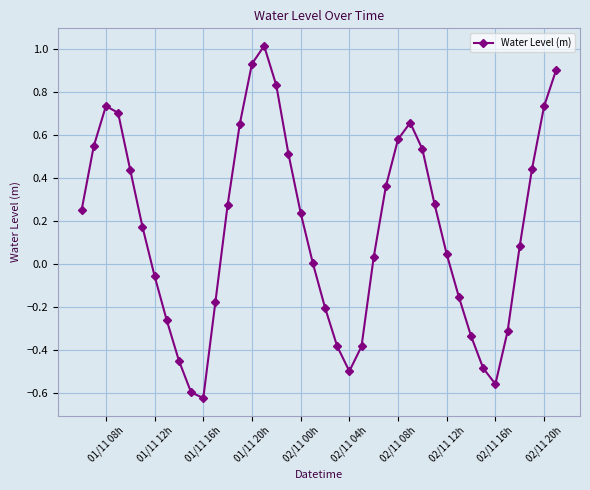

How many interior local valleys (lower than both neighbors) does the data have?

3